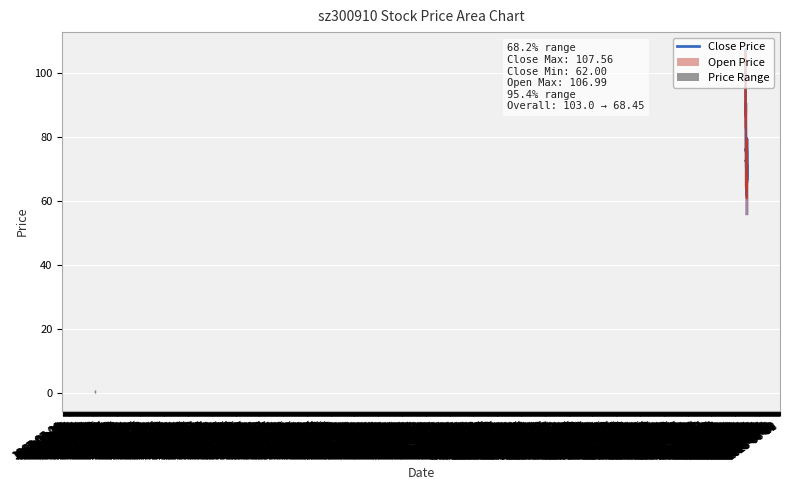

How many points are higher than both their immediate neighbors (excluding endpoints)?

9